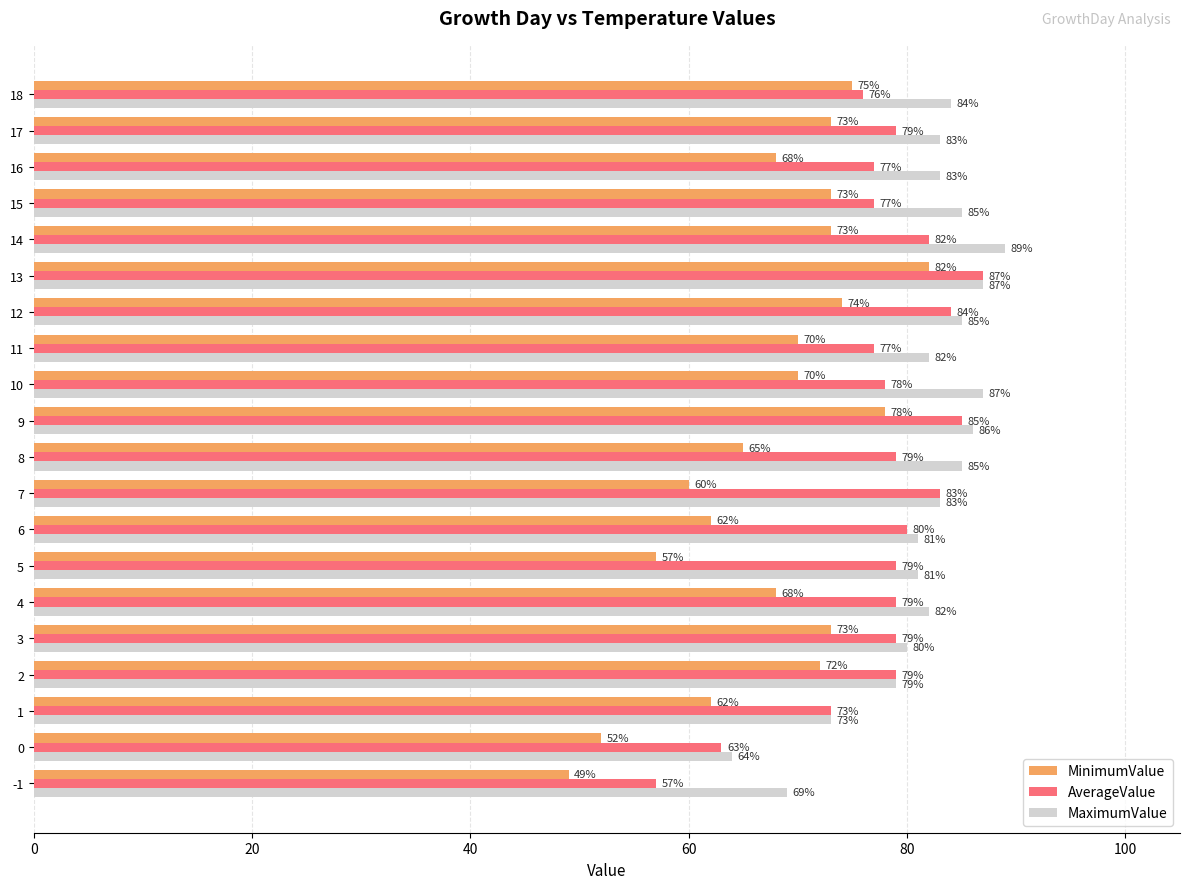

List the series in order of their overall mean, lowest first.

MinimumValue, AverageValue, MaximumValue